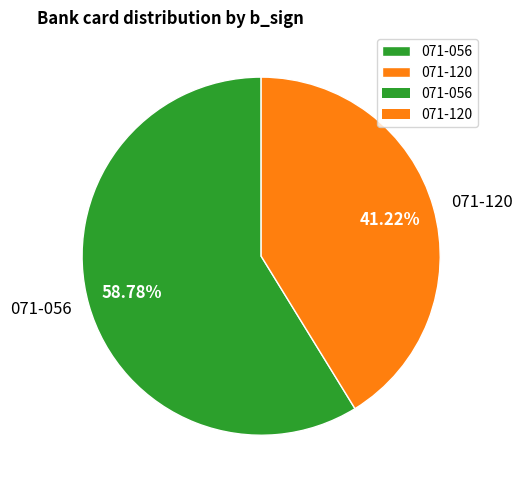

Do 071-120 and 071-056 together represent more than half of the pie?

Yes